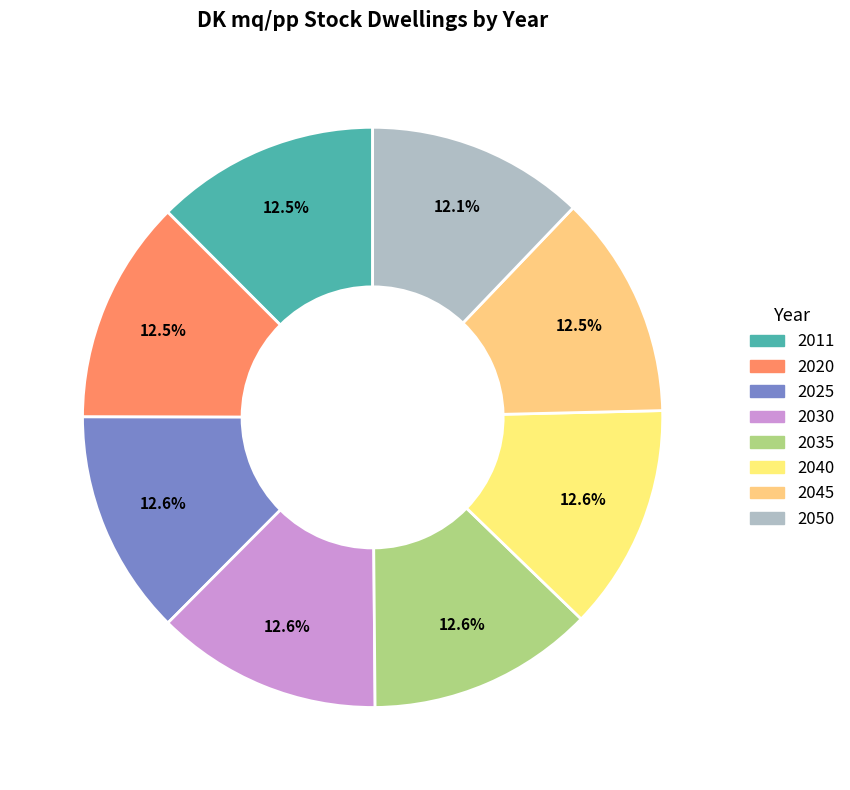

Rank the categories by value from lowest to highest.

2050, 2045, 2011, 2020, 2025, 2040, 2030, 2035